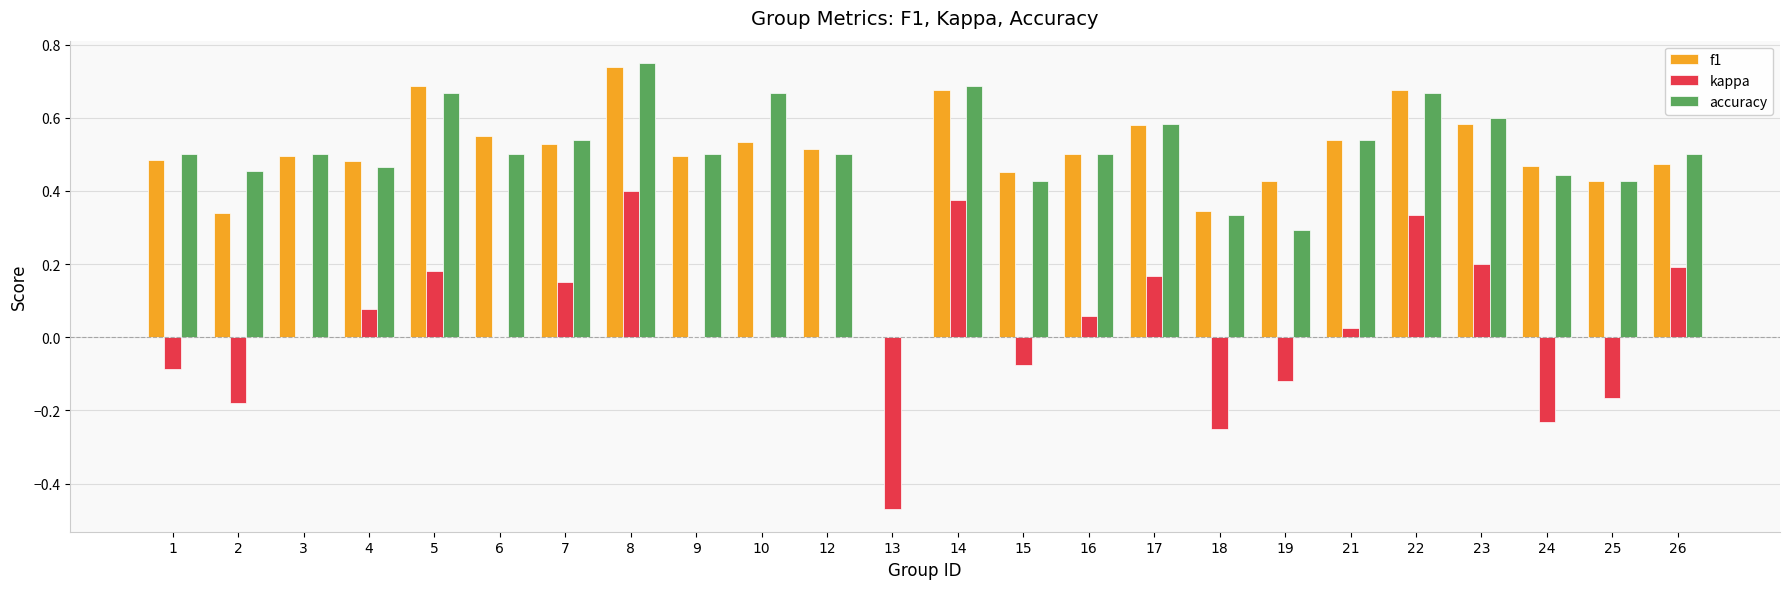

Is it true that accuracy equals 0.9 at 7?

False